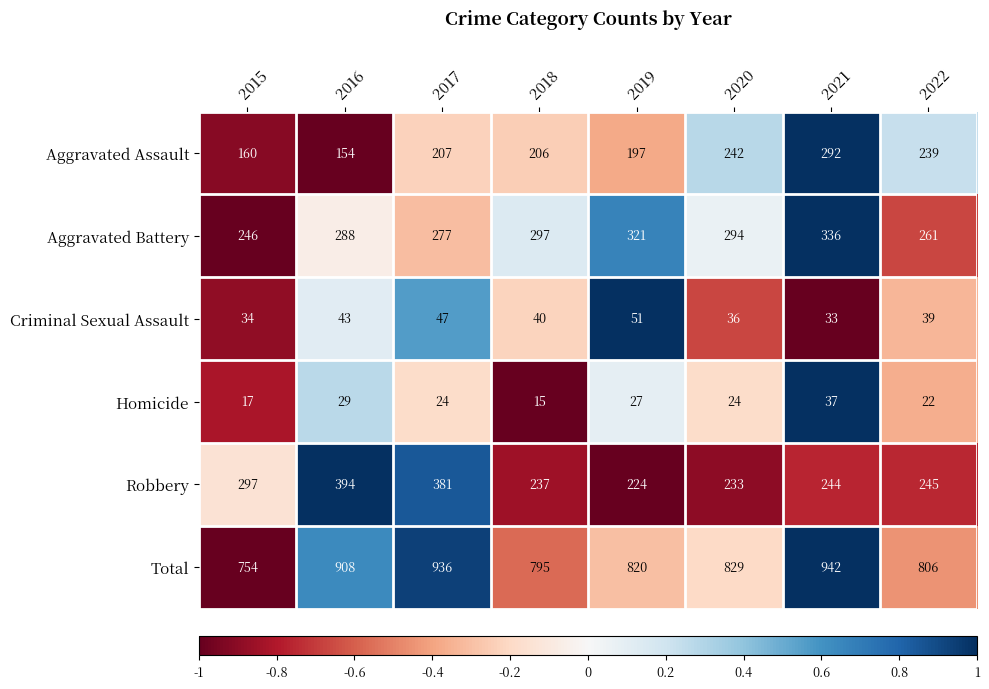

What is the difference between the maximum and second lowest values in the Robbery series?

161